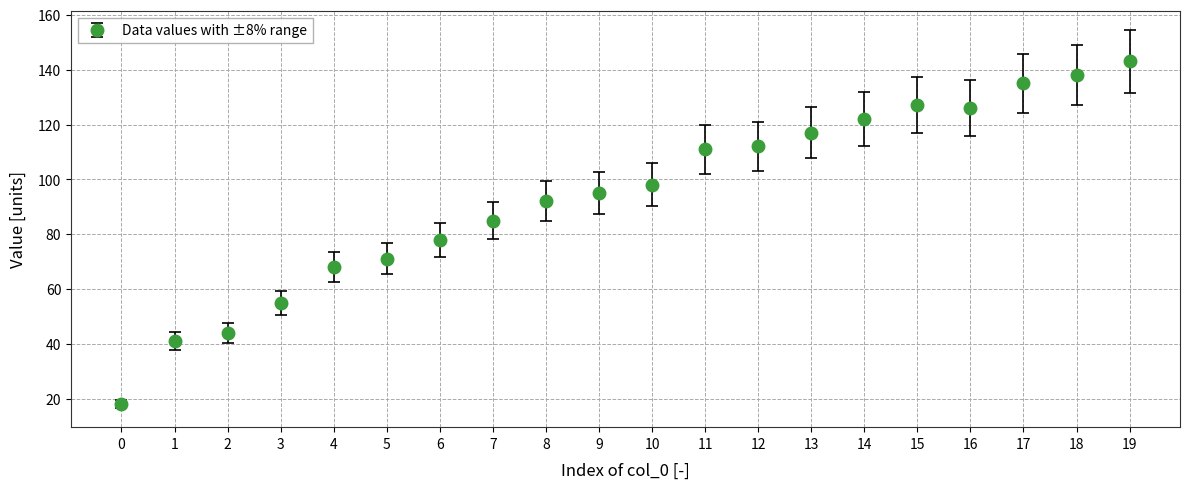

What is the value of the 5th point from the left?

68